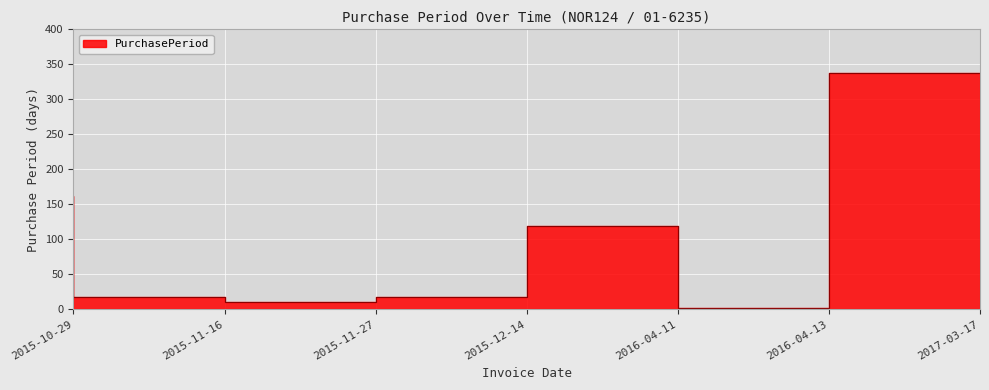

How many interior local peaks (higher than both neighbors) does the data have?

1